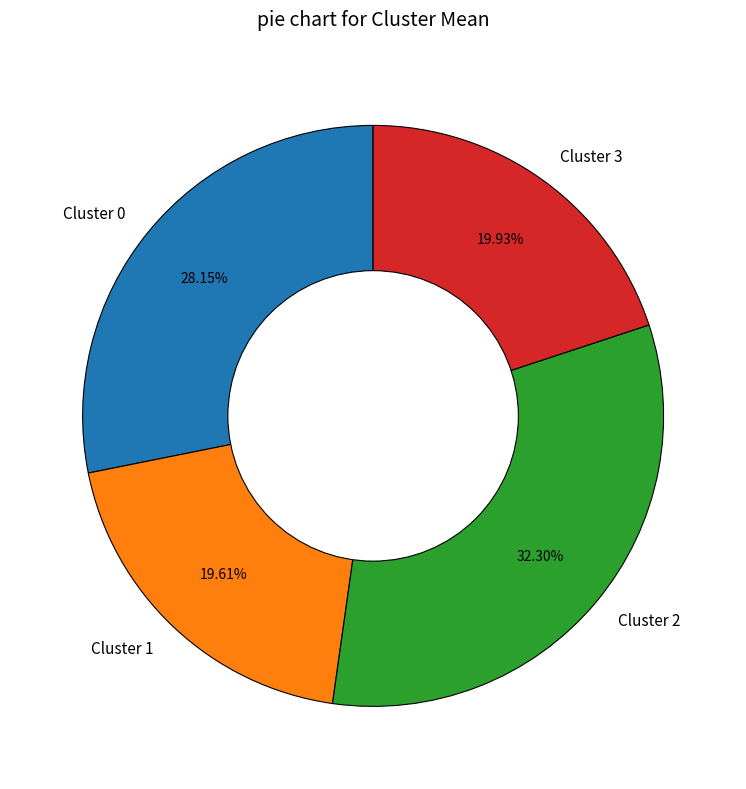

Which slice is the largest?

Cluster 2